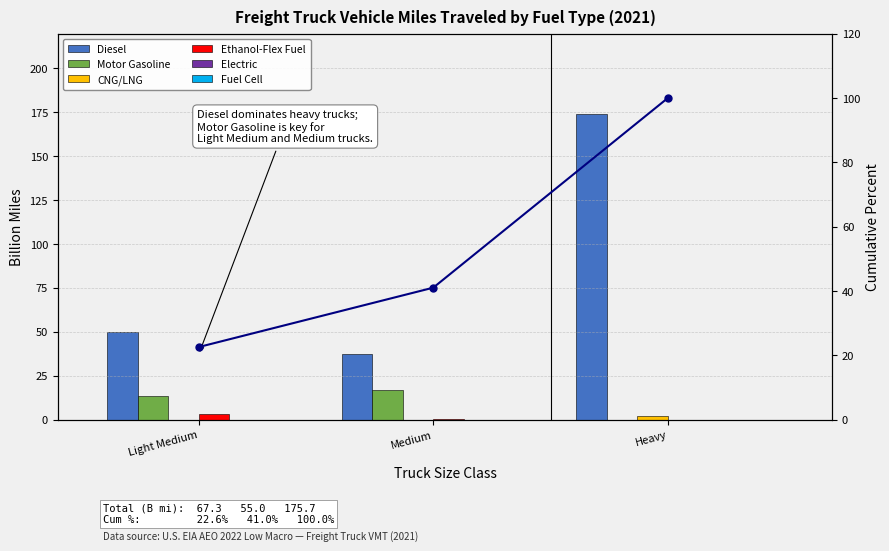

How many groups of bars are there?

3